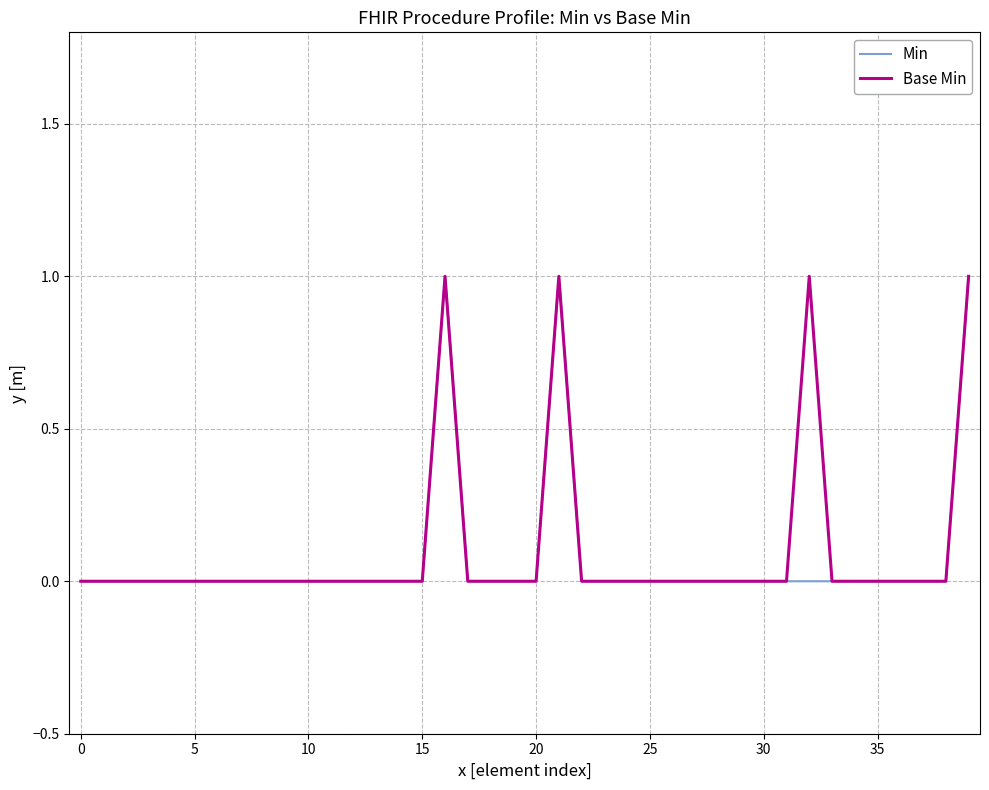

Which series has the widest spread of values?

Min